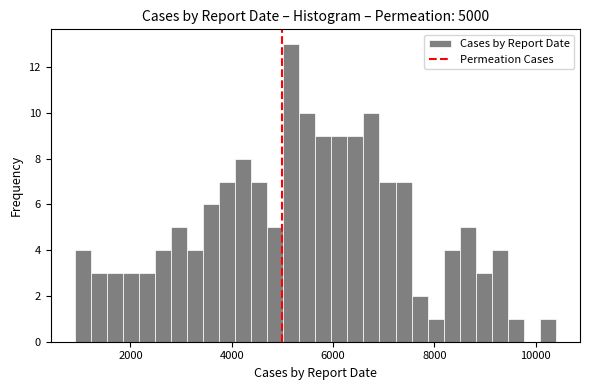

Read against the x-axis, roughly where is the centre of the tallest bar?

5200